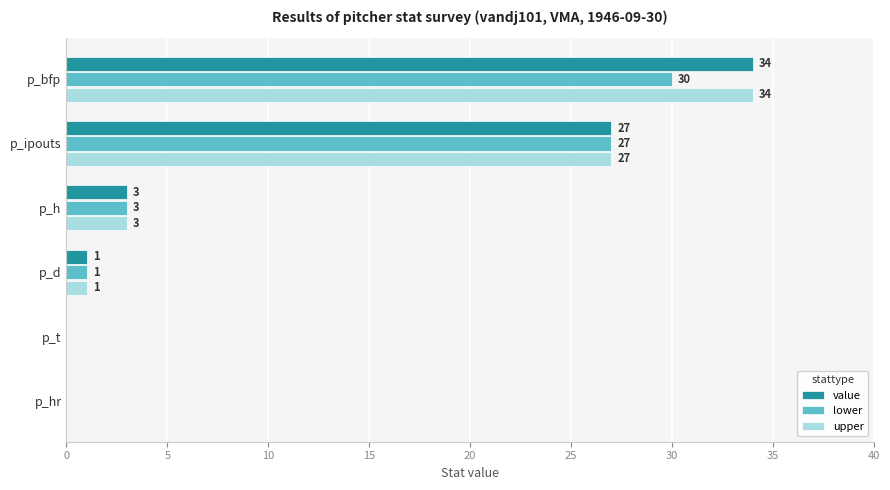

At which category is the sum across all series the highest?

p_bfp